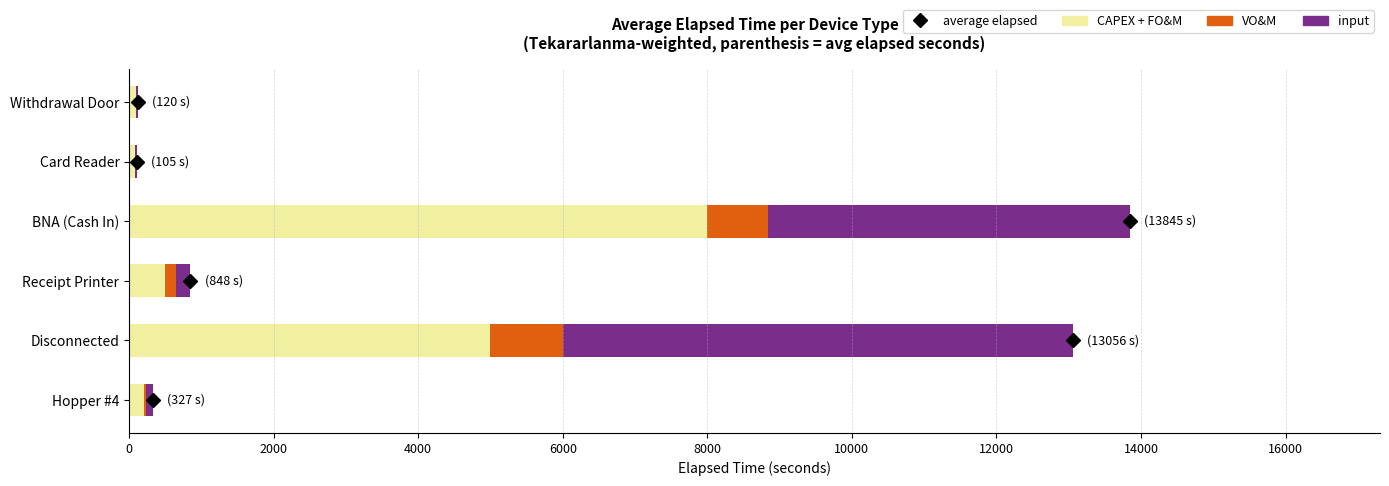

What is the highest value of the CAPEX + FO&M series?

8000.0